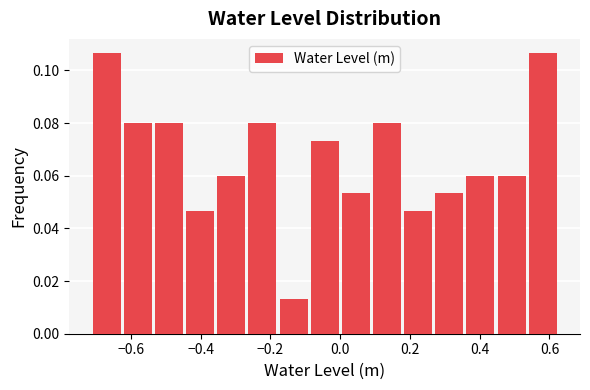

What is the height of the bar covering -0.70 to -0.62 on the x-axis? Neither the bar edges nor the heights are printed on the chart, so give them approximately, as read against the axes.

0.106